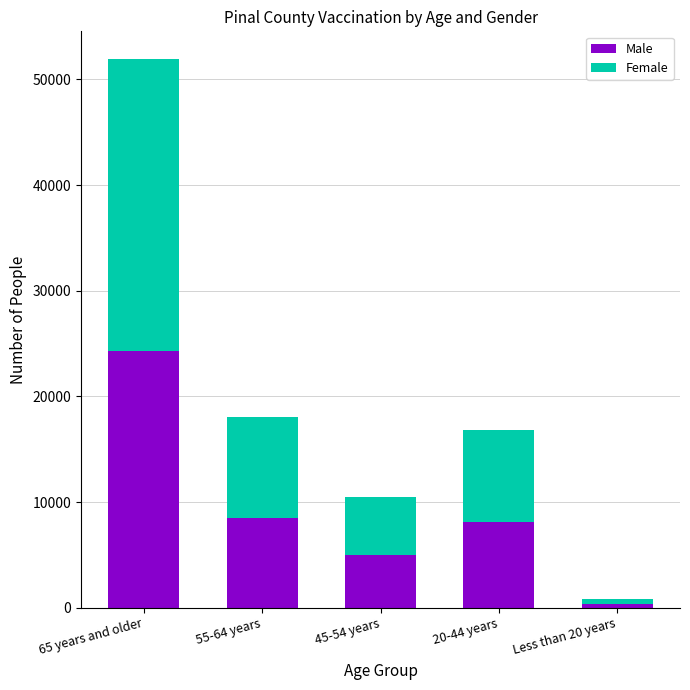

At which label is Male closest to 12364?

55-64 years